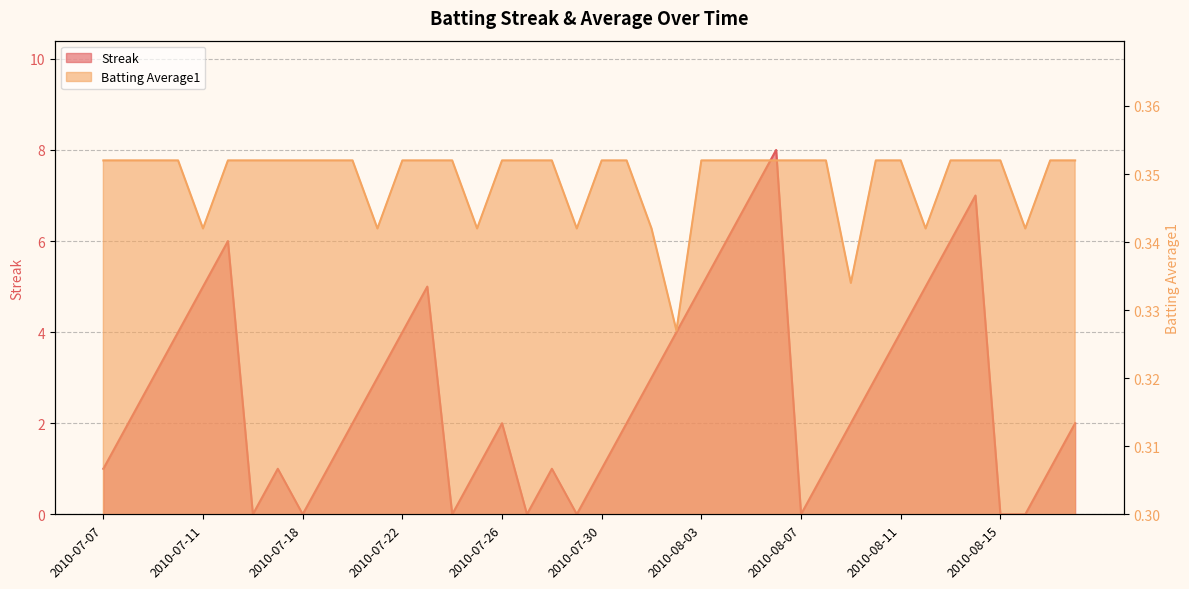

Is the value of Batting Average1 at 2010-08-13 greater than the value of Streak at 2010-08-07?

Yes